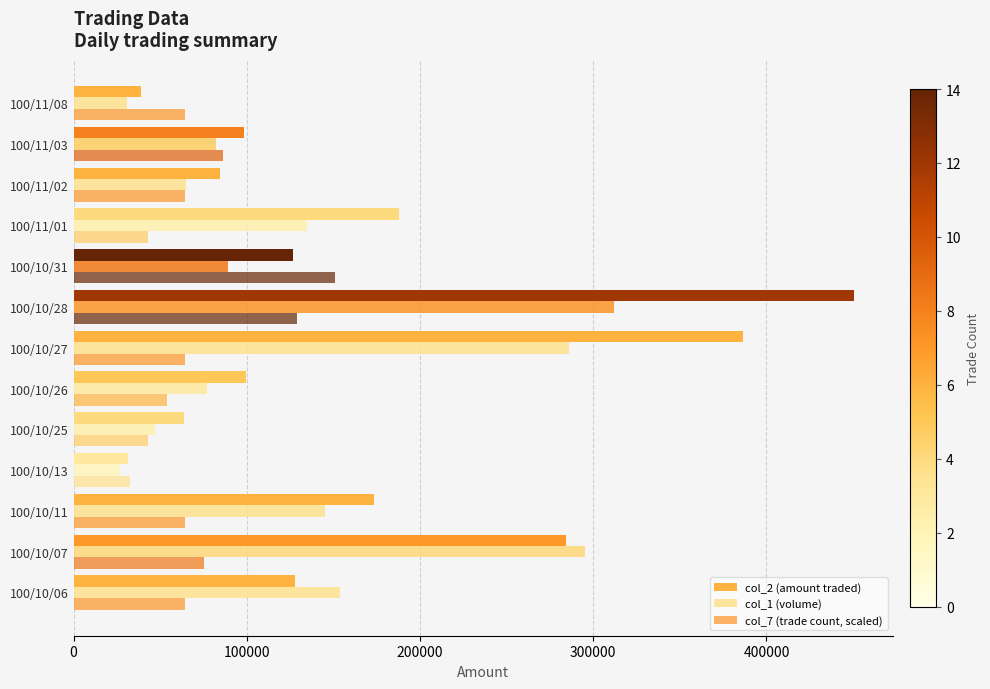

How many values in the col_7 (trade count, scaled) series exceed 64551?

9